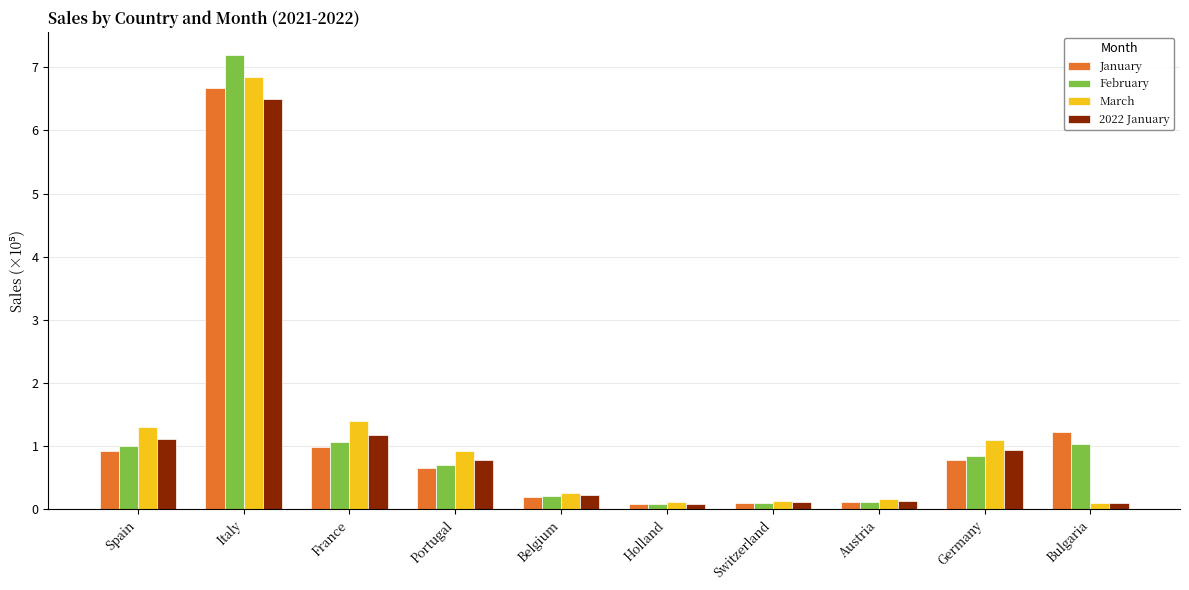

What is the difference between the maximum and minimum values in the 2022 January series?

6.4